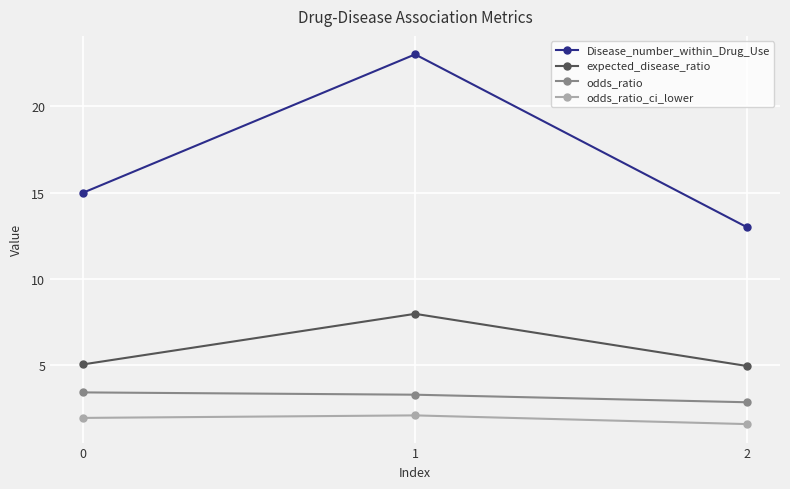

Count the number of data series in this chart.

4